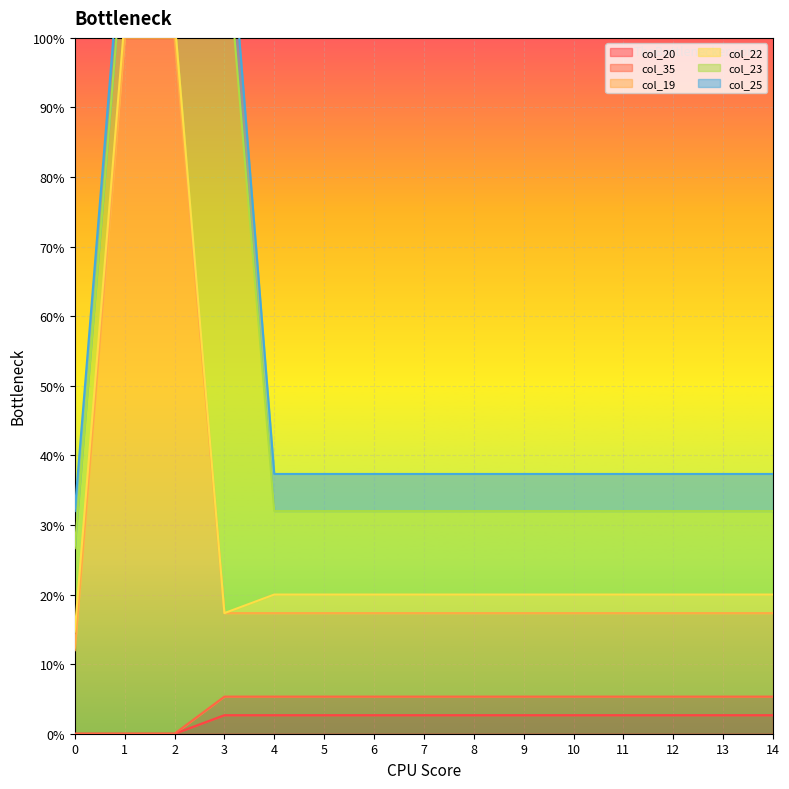

Which series has the largest total across all categories?

col_19